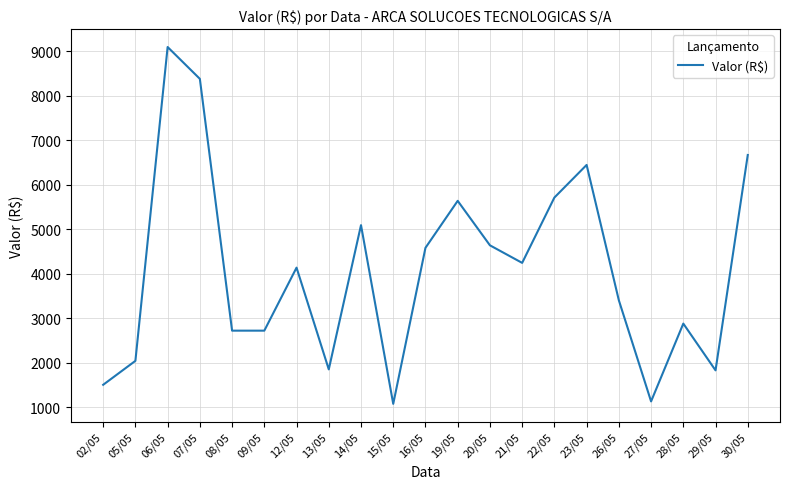

At which label is the value closest to 5088?

14/05